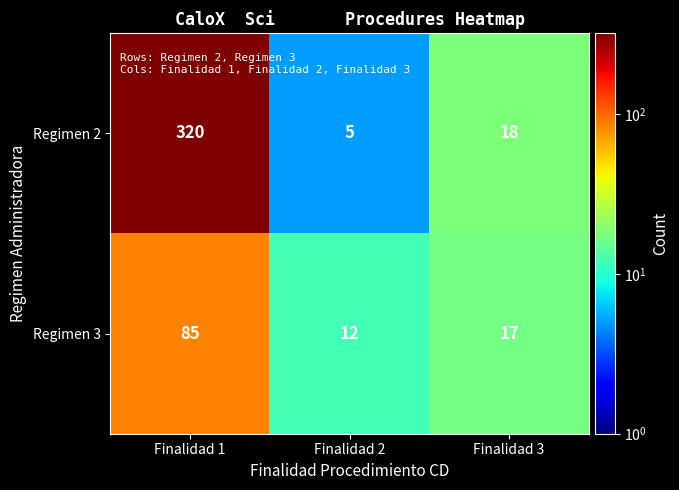

What is the sum of all Regimen 3 values?

114